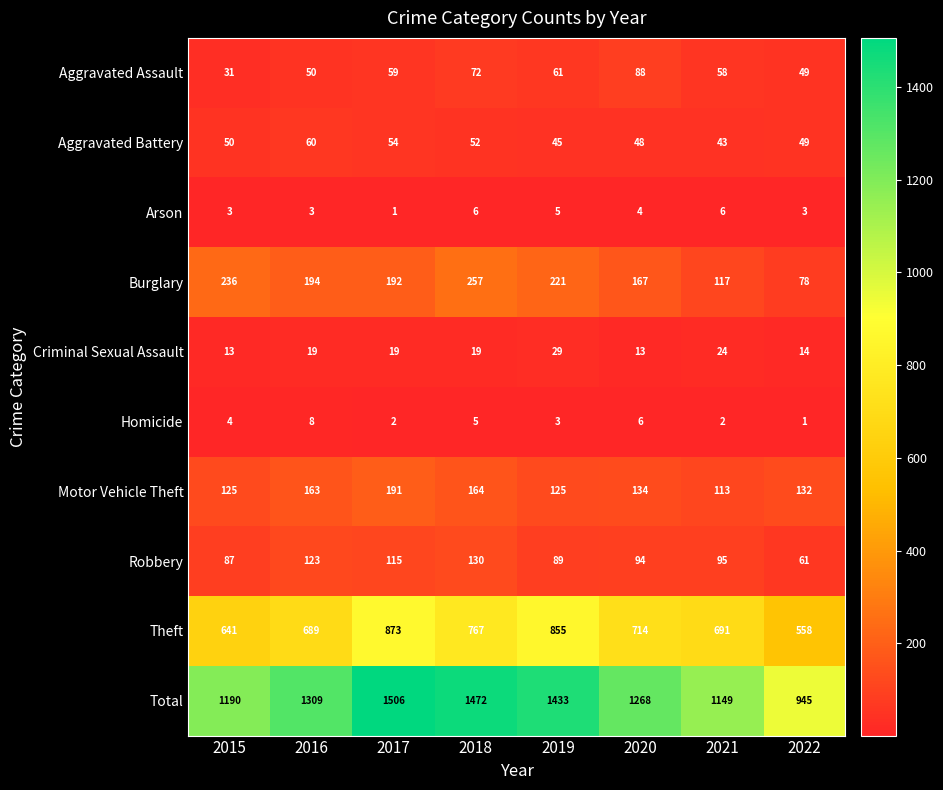

Which category has the highest value across all series?

2017